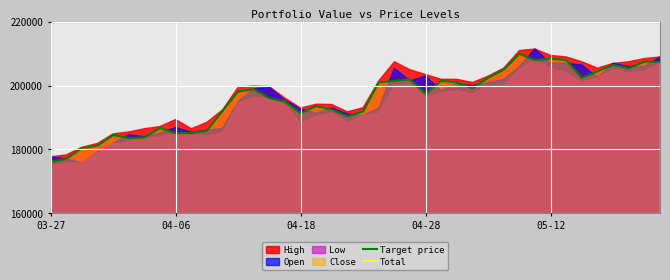

What is the minimum value for Target price?

176100